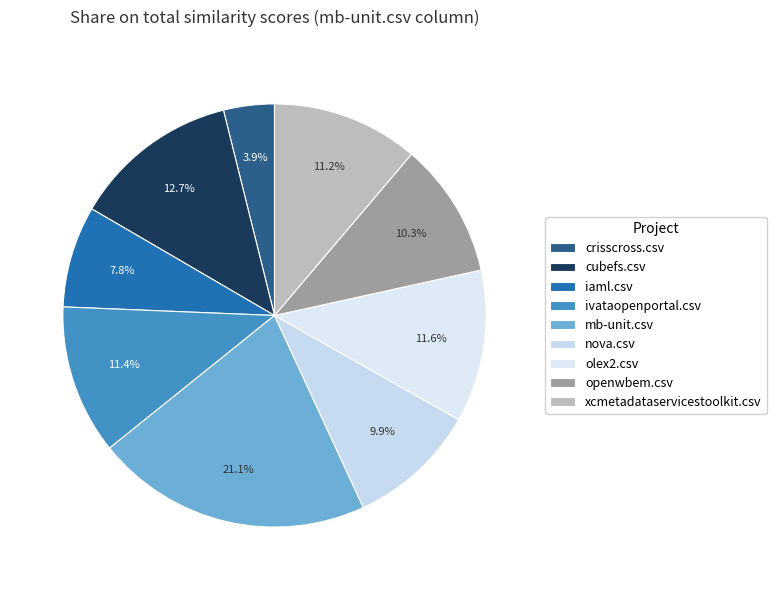

Which category has the smallest portion of the pie?

crisscross.csv